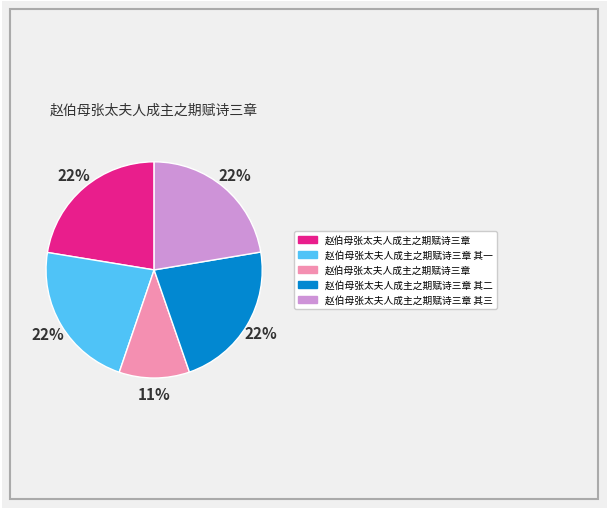

To the nearest percent, what is the average slice percentage?

20%